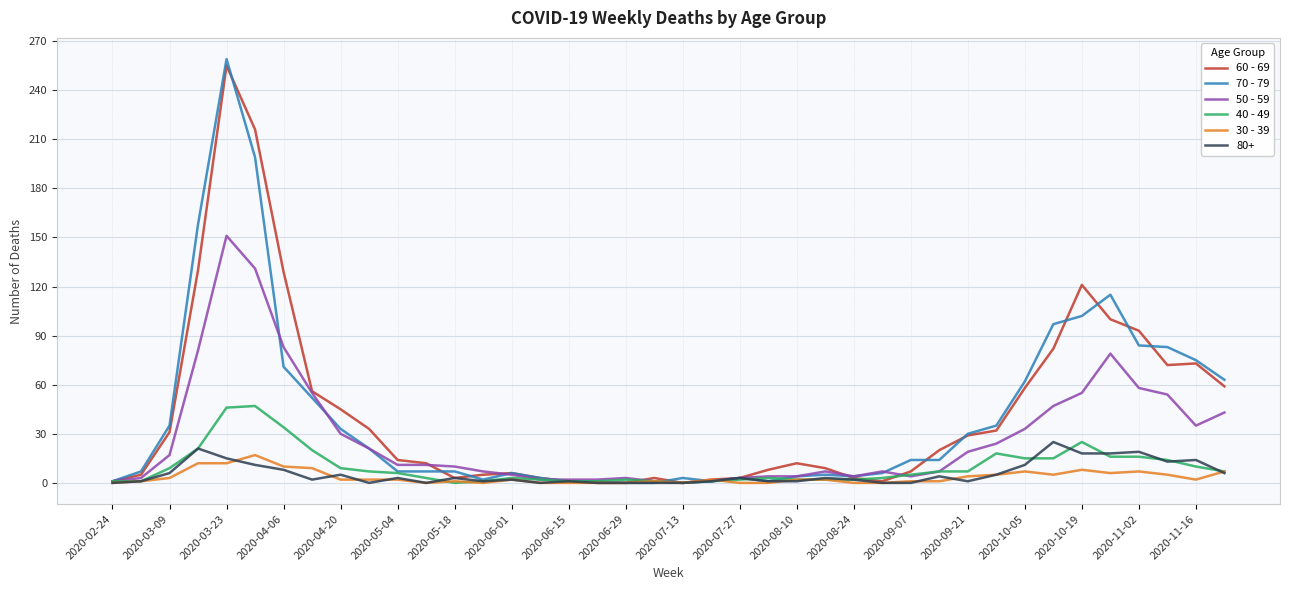

What is the maximum value shown in the chart?

259